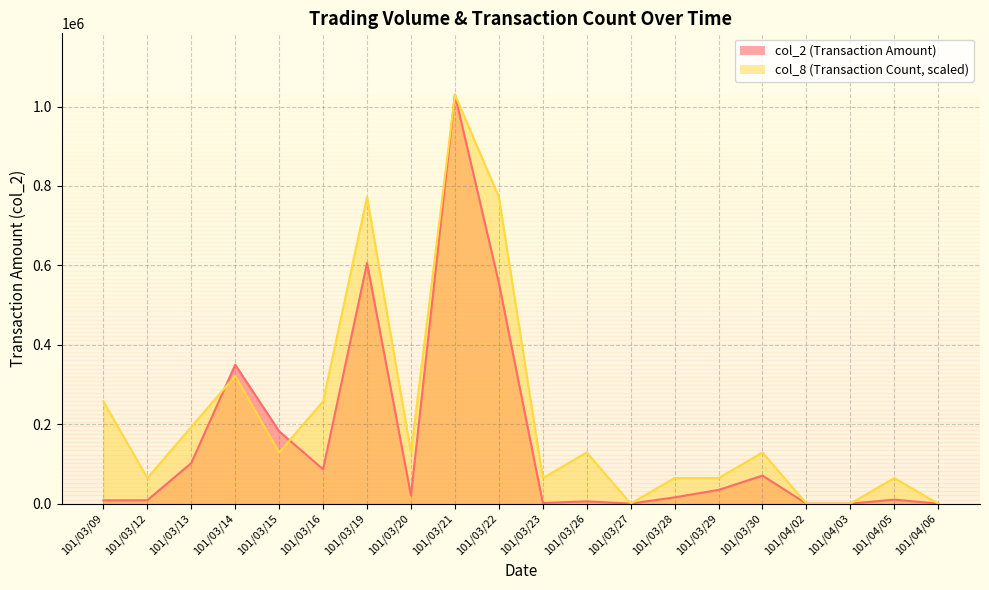

What is the label of the 11th point from the left?

101/03/23